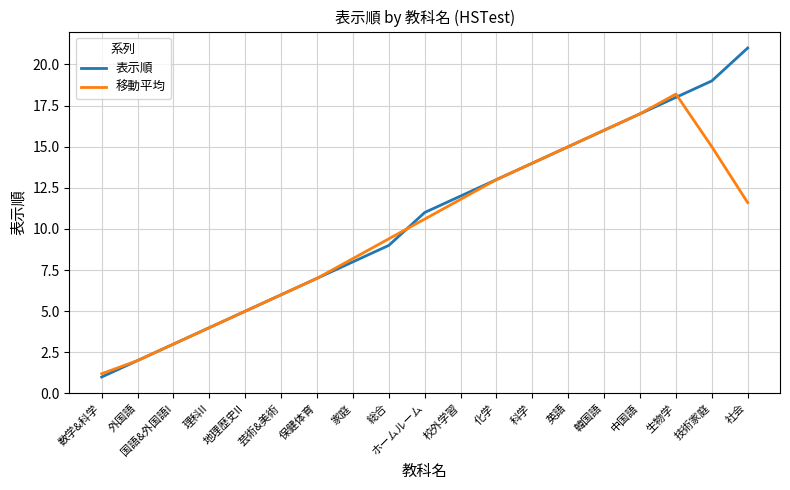

After their last crossing, which series has the higher values: 移動平均 or 表示順?

表示順